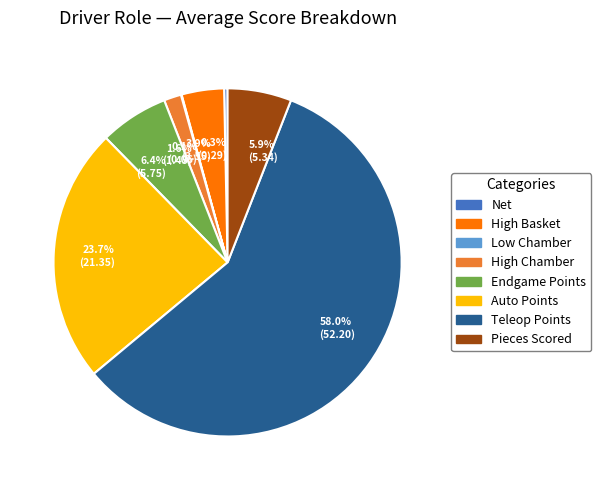

Is there any slice that represents more than half of the pie?

Yes